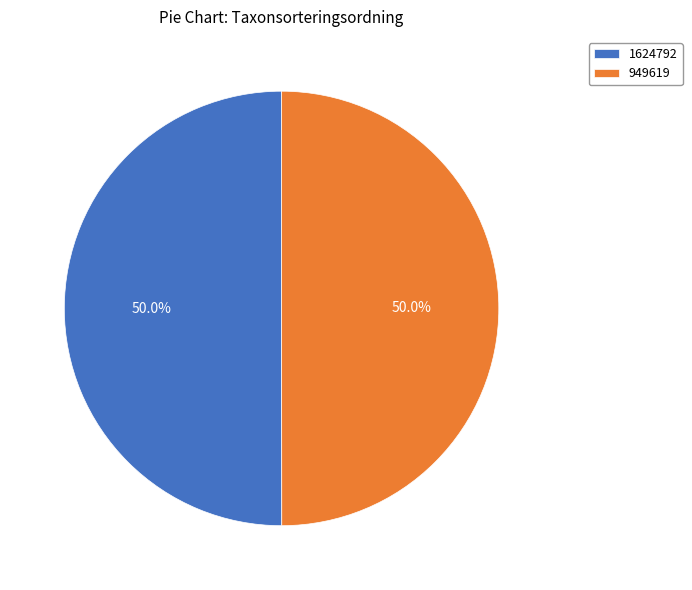

Count the number of slices in the pie.

2